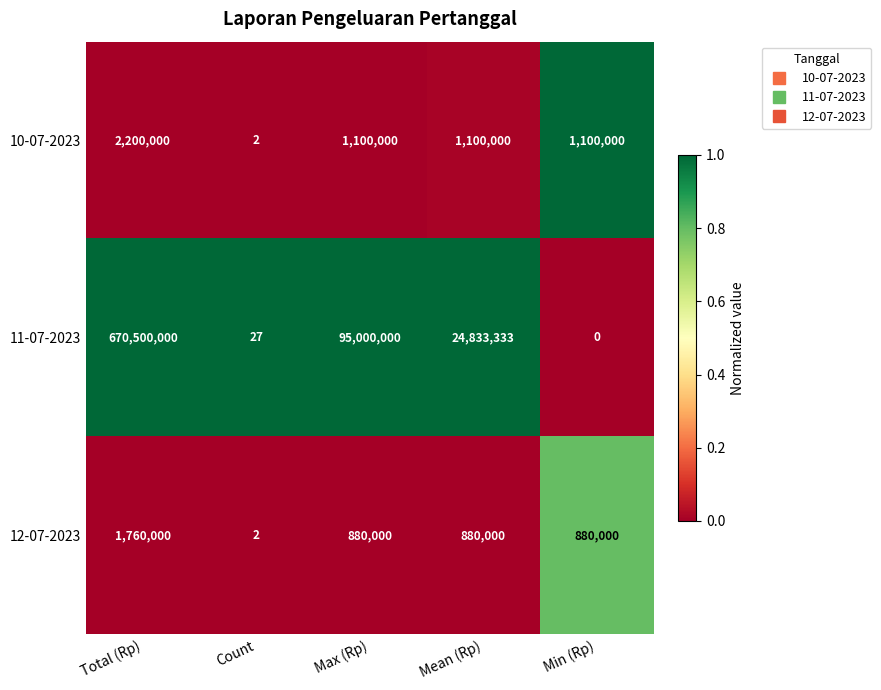

Rank the series at Max (Rp) from lowest to highest value.

12-07-2023, 10-07-2023, 11-07-2023